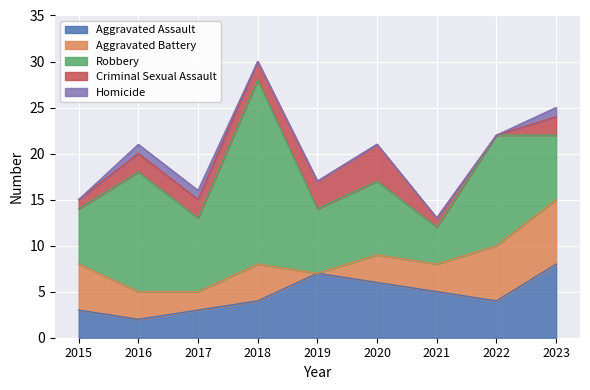

True or false: Criminal Sexual Assault and Homicide cross at least once.

False